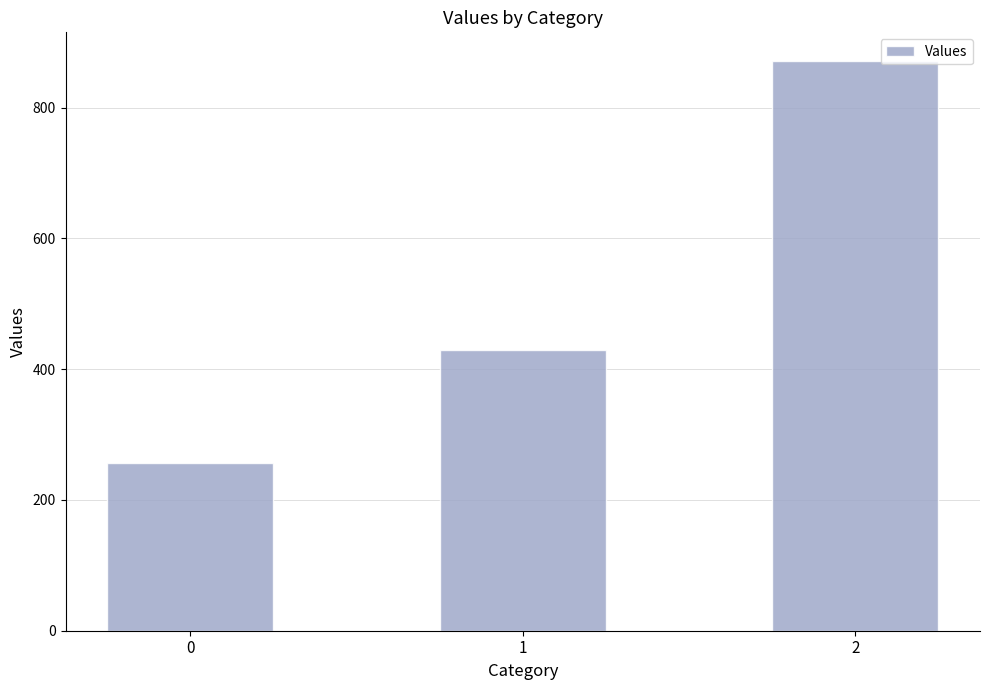

The value at 1 is 724.5. True or false?

False